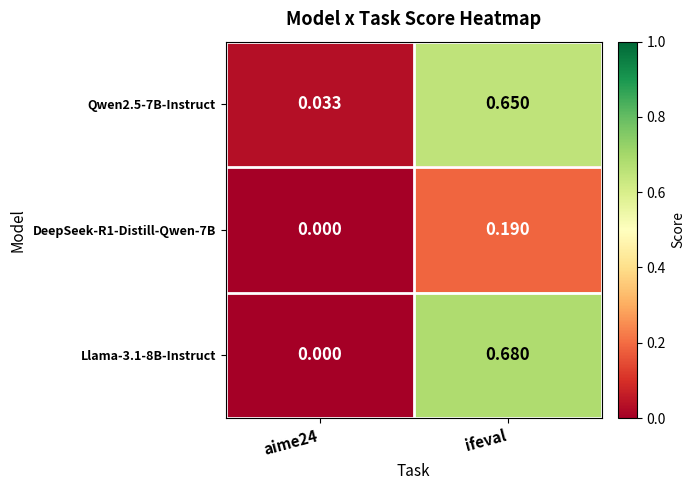

Which category has the highest value in the Qwen2.5-7B-Instruct series?

ifeval